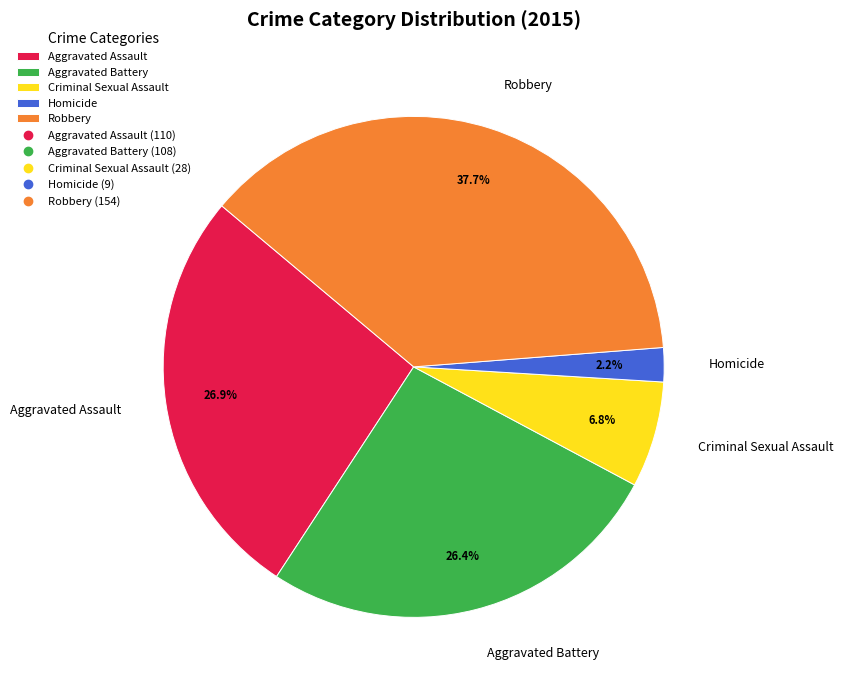

What is the ratio of the value at Aggravated Battery to the value at Homicide?

12.0